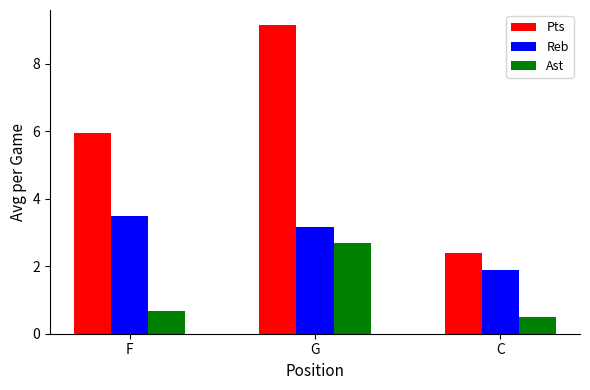

At which category is the sum across all series the highest?

G